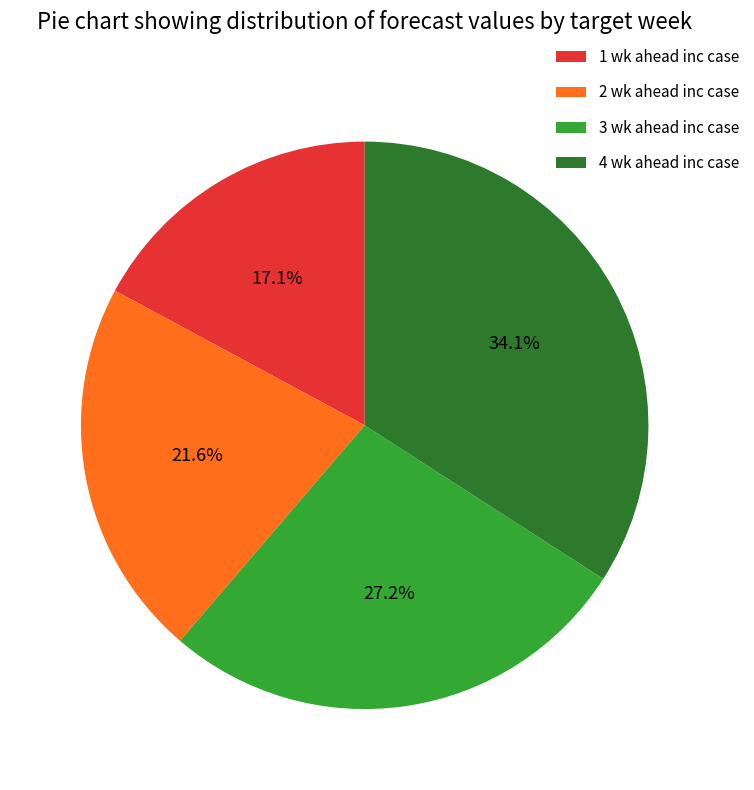

To the nearest percent, what is the difference between the 2 wk ahead inc case and 1 wk ahead inc case slice percentages?

4%